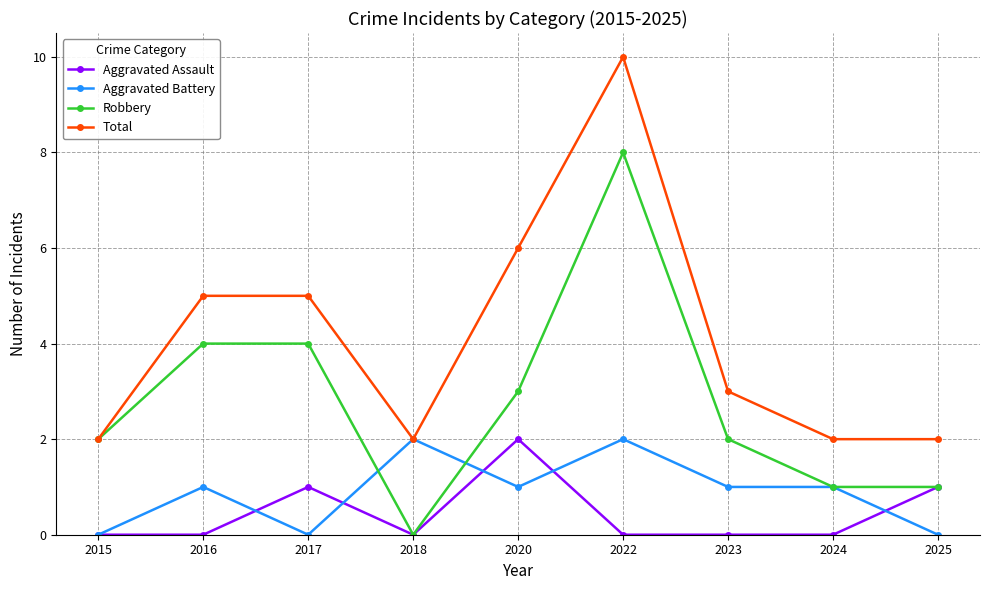

At which category does Total reach its first local valley?

2018